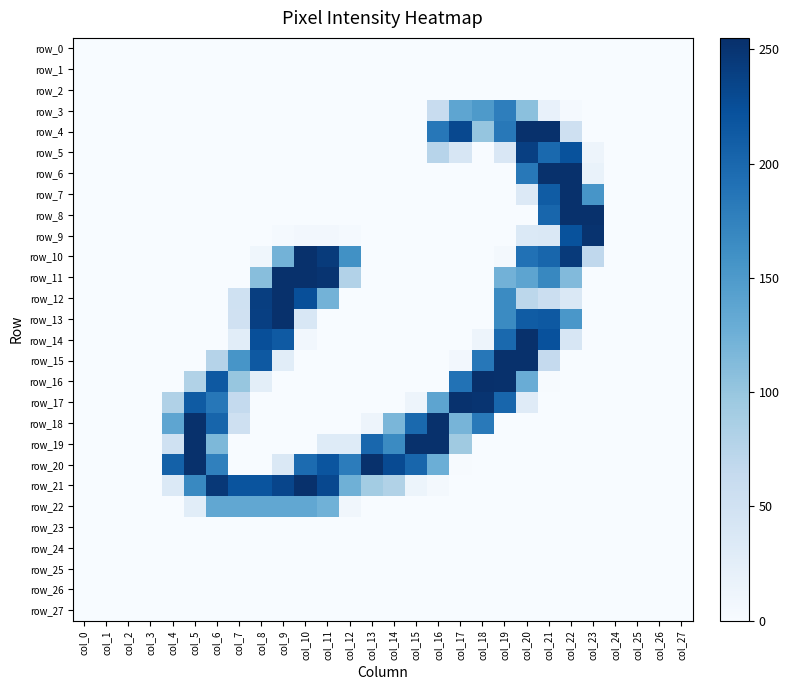

Reading left to right, list all the values displayed in this chart.

row_0: col_0=0	col_1=0	col_2=0	col_3=0	col_4=0	col_5=0	col_6=0	col_7=0	col_8=0	col_9=0	col_10=0	col_11=0	col_12=0	col_13=0	col_14=0	col_15=0	col_16=0	col_17=0	col_18=0	col_19=0	col_20=0	col_21=0	col_22=0	col_23=0	col_24=0	col_25=0	col_26=0	col_27=0
row_1: col_0=0	col_1=0	col_2=0	col_3=0	col_4=0	col_5=0	col_6=0	col_7=0	col_8=0	col_9=0	col_10=0	col_11=0	col_12=0	col_13=0	col_14=0	col_15=0	col_16=0	col_17=0	col_18=0	col_19=0	col_20=0	col_21=0	col_22=0	col_23=0	col_24=0	col_25=0	col_26=0	col_27=0
row_2: col_0=0	col_1=0	col_2=0	col_3=0	col_4=0	col_5=0	col_6=0	col_7=0	col_8=0	col_9=0	col_10=0	col_11=0	col_12=0	col_13=0	col_14=0	col_15=0	col_16=0	col_17=0	col_18=0	col_19=0	col_20=0	col_21=0	col_22=0	col_23=0	col_24=0	col_25=0	col_26=0	col_27=0
row_3: col_0=0	col_1=0	col_2=0	col_3=0	col_4=0	col_5=0	col_6=0	col_7=0	col_8=0	col_9=0	col_10=0	col_11=0	col_12=0	col_13=0	col_14=0	col_15=0	col_16=61	col_17=137	col_18=150	col_19=178	col_20=107	col_21=18	col_22=3	col_23=0	col_24=0	col_25=0	col_26=0	col_27=0
row_4: col_0=0	col_1=0	col_2=0	col_3=0	col_4=0	col_5=0	col_6=0	col_7=0	col_8=0	col_9=0	col_10=0	col_11=0	col_12=0	col_13=0	col_14=0	col_15=0	col_16=185	col_17=231	col_18=101	col_19=184	col_20=254	col_21=254	col_22=52	col_23=0	col_24=0	col_25=0	col_26=0	col_27=0
row_5: col_0=0	col_1=0	col_2=0	col_3=0	col_4=0	col_5=0	col_6=0	col_7=0	col_8=0	col_9=0	col_10=0	col_11=0	col_12=0	col_13=0	col_14=0	col_15=0	col_16=75	col_17=40	col_18=0	col_19=38	col_20=240	col_21=199	col_22=222	col_23=12	col_24=0	col_25=0	col_26=0	col_27=0
row_6: col_0=0	col_1=0	col_2=0	col_3=0	col_4=0	col_5=0	col_6=0	col_7=0	col_8=0	col_9=0	col_10=0	col_11=0	col_12=0	col_13=0	col_14=0	col_15=0	col_16=0	col_17=0	col_18=0	col_19=0	col_20=184	col_21=254	col_22=254	col_23=17	col_24=0	col_25=0	col_26=0	col_27=0
row_7: col_0=0	col_1=0	col_2=0	col_3=0	col_4=0	col_5=0	col_6=0	col_7=0	col_8=0	col_9=0	col_10=0	col_11=0	col_12=0	col_13=0	col_14=0	col_15=0	col_16=0	col_17=0	col_18=0	col_19=0	col_20=34	col_21=212	col_22=254	col_23=155	col_24=0	col_25=0	col_26=0	col_27=0
row_8: col_0=0	col_1=0	col_2=0	col_3=0	col_4=0	col_5=0	col_6=0	col_7=0	col_8=0	col_9=0	col_10=0	col_11=0	col_12=0	col_13=0	col_14=0	col_15=0	col_16=0	col_17=0	col_18=0	col_19=0	col_20=0	col_21=202	col_22=254	col_23=254	col_24=0	col_25=0	col_26=0	col_27=0
row_9: col_0=0	col_1=0	col_2=0	col_3=0	col_4=0	col_5=0	col_6=0	col_7=0	col_8=0	col_9=3	col_10=6	col_11=6	col_12=3	col_13=0	col_14=0	col_15=0	col_16=0	col_17=0	col_18=0	col_19=0	col_20=35	col_21=37	col_22=222	col_23=252	col_24=0	col_25=0	col_26=0	col_27=0
row_10: col_0=0	col_1=0	col_2=0	col_3=0	col_4=0	col_5=0	col_6=0	col_7=0	col_8=9	col_9=122	col_10=254	col_11=244	col_12=160	col_13=0	col_14=0	col_15=0	col_16=0	col_17=0	col_18=0	col_19=5	col_20=191	col_21=202	col_22=245	col_23=68	col_24=0	col_25=0	col_26=0	col_27=0
row_11: col_0=0	col_1=0	col_2=0	col_3=0	col_4=0	col_5=0	col_6=0	col_7=0	col_8=109	col_9=254	col_10=254	col_11=251	col_12=79	col_13=0	col_14=0	col_15=0	col_16=0	col_17=0	col_18=0	col_19=123	col_20=138	col_21=169	col_22=113	col_23=0	col_24=0	col_25=0	col_26=0	col_27=0
row_12: col_0=0	col_1=0	col_2=0	col_3=0	col_4=0	col_5=0	col_6=0	col_7=51	col_8=241	col_9=254	col_10=225	col_11=122	col_12=0	col_13=0	col_14=0	col_15=0	col_16=0	col_17=0	col_18=0	col_19=166	col_20=71	col_21=56	col_22=36	col_23=0	col_24=0	col_25=0	col_26=0	col_27=0
row_13: col_0=0	col_1=0	col_2=0	col_3=0	col_4=0	col_5=0	col_6=0	col_7=50	col_8=240	col_9=254	col_10=39	col_11=0	col_12=0	col_13=0	col_14=0	col_15=0	col_16=0	col_17=0	col_18=0	col_19=166	col_20=212	col_21=215	col_22=153	col_23=0	col_24=0	col_25=0	col_26=0	col_27=0
row_14: col_0=0	col_1=0	col_2=0	col_3=0	col_4=0	col_5=0	col_6=0	col_7=27	col_8=225	col_9=214	col_10=7	col_11=0	col_12=0	col_13=0	col_14=0	col_15=0	col_16=0	col_17=0	col_18=12	col_19=199	col_20=254	col_21=223	col_22=41	col_23=0	col_24=0	col_25=0	col_26=0	col_27=0
row_15: col_0=0	col_1=0	col_2=0	col_3=0	col_4=0	col_5=0	col_6=77	col_7=155	col_8=215	col_9=27	col_10=0	col_11=0	col_12=0	col_13=0	col_14=0	col_15=0	col_16=0	col_17=6	col_18=185	col_19=254	col_20=254	col_21=64	col_22=0	col_23=0	col_24=0	col_25=0	col_26=0	col_27=0
row_16: col_0=0	col_1=0	col_2=0	col_3=0	col_4=0	col_5=80	col_6=215	col_7=100	col_8=25	col_9=0	col_10=0	col_11=0	col_12=0	col_13=0	col_14=0	col_15=0	col_16=0	col_17=190	col_18=255	col_19=254	col_20=129	col_21=1	col_22=0	col_23=0	col_24=0	col_25=0	col_26=0	col_27=0
row_17: col_0=0	col_1=0	col_2=0	col_3=0	col_4=81	col_5=213	col_6=185	col_7=65	col_8=0	col_9=0	col_10=0	col_11=0	col_12=0	col_13=0	col_14=0	col_15=12	col_16=138	col_17=253	col_18=251	col_19=202	col_20=30	col_21=0	col_22=0	col_23=0	col_24=0	col_25=0	col_26=0	col_27=0
row_18: col_0=0	col_1=0	col_2=0	col_3=0	col_4=137	col_5=254	col_6=203	col_7=53	col_8=0	col_9=0	col_10=0	col_11=0	col_12=0	col_13=12	col_14=118	col_15=199	col_16=254	col_17=120	col_18=183	col_19=0	col_20=0	col_21=0	col_22=0	col_23=0	col_24=0	col_25=0	col_26=0	col_27=0
row_19: col_0=0	col_1=0	col_2=0	col_3=0	col_4=51	col_5=254	col_6=116	col_7=0	col_8=0	col_9=0	col_10=0	col_11=31	col_12=31	col_13=201	col_14=166	col_15=254	col_16=254	col_17=94	col_18=0	col_19=0	col_20=0	col_21=0	col_22=0	col_23=0	col_24=0	col_25=0	col_26=0	col_27=0
row_20: col_0=0	col_1=0	col_2=0	col_3=0	col_4=207	col_5=254	col_6=176	col_7=0	col_8=0	col_9=36	col_10=197	col_11=219	col_12=180	col_13=254	col_14=229	col_15=202	col_16=127	col_17=1	col_18=0	col_19=0	col_20=0	col_21=0	col_22=0	col_23=0	col_24=0	col_25=0	col_26=0	col_27=0
row_21: col_0=0	col_1=0	col_2=0	col_3=0	col_4=35	col_5=168	col_6=247	col_7=220	col_8=220	col_9=234	col_10=254	col_11=231	col_12=125	col_13=91	col_14=80	col_15=13	col_16=4	col_17=0	col_18=0	col_19=0	col_20=0	col_21=0	col_22=0	col_23=0	col_24=0	col_25=0	col_26=0	col_27=0
row_22: col_0=0	col_1=0	col_2=0	col_3=0	col_4=0	col_5=27	col_6=135	col_7=135	col_8=135	col_9=135	col_10=135	col_11=124	col_12=8	col_13=0	col_14=0	col_15=0	col_16=0	col_17=0	col_18=0	col_19=0	col_20=0	col_21=0	col_22=0	col_23=0	col_24=0	col_25=0	col_26=0	col_27=0
row_23: col_0=0	col_1=0	col_2=0	col_3=0	col_4=0	col_5=0	col_6=0	col_7=0	col_8=0	col_9=0	col_10=0	col_11=0	col_12=0	col_13=0	col_14=0	col_15=0	col_16=0	col_17=0	col_18=0	col_19=0	col_20=0	col_21=0	col_22=0	col_23=0	col_24=0	col_25=0	col_26=0	col_27=0
row_24: col_0=0	col_1=0	col_2=0	col_3=0	col_4=0	col_5=0	col_6=0	col_7=0	col_8=0	col_9=0	col_10=0	col_11=0	col_12=0	col_13=0	col_14=0	col_15=0	col_16=0	col_17=0	col_18=0	col_19=0	col_20=0	col_21=0	col_22=0	col_23=0	col_24=0	col_25=0	col_26=0	col_27=0
row_25: col_0=0	col_1=0	col_2=0	col_3=0	col_4=0	col_5=0	col_6=0	col_7=0	col_8=0	col_9=0	col_10=0	col_11=0	col_12=0	col_13=0	col_14=0	col_15=0	col_16=0	col_17=0	col_18=0	col_19=0	col_20=0	col_21=0	col_22=0	col_23=0	col_24=0	col_25=0	col_26=0	col_27=0
row_26: col_0=0	col_1=0	col_2=0	col_3=0	col_4=0	col_5=0	col_6=0	col_7=0	col_8=0	col_9=0	col_10=0	col_11=0	col_12=0	col_13=0	col_14=0	col_15=0	col_16=0	col_17=0	col_18=0	col_19=0	col_20=0	col_21=0	col_22=0	col_23=0	col_24=0	col_25=0	col_26=0	col_27=0
row_27: col_0=0	col_1=0	col_2=0	col_3=0	col_4=0	col_5=0	col_6=0	col_7=0	col_8=0	col_9=0	col_10=0	col_11=0	col_12=0	col_13=0	col_14=0	col_15=0	col_16=0	col_17=0	col_18=0	col_19=0	col_20=0	col_21=0	col_22=0	col_23=0	col_24=0	col_25=0	col_26=0	col_27=0